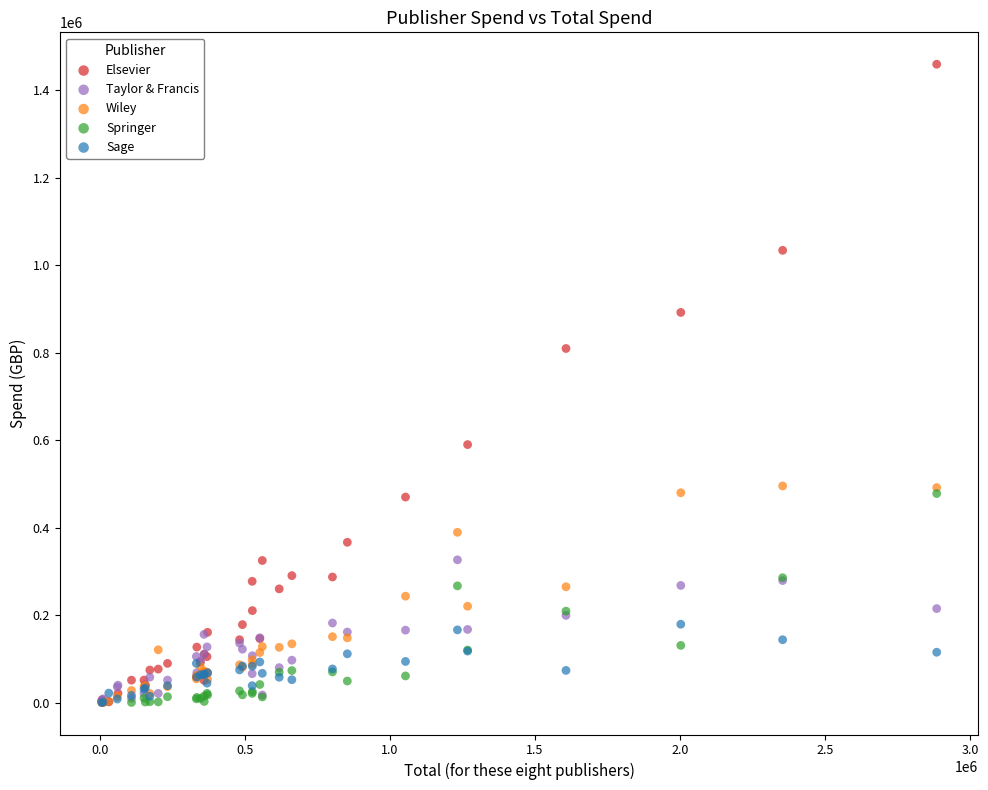

Which series has the largest Y range (max minus min)?

Elsevier